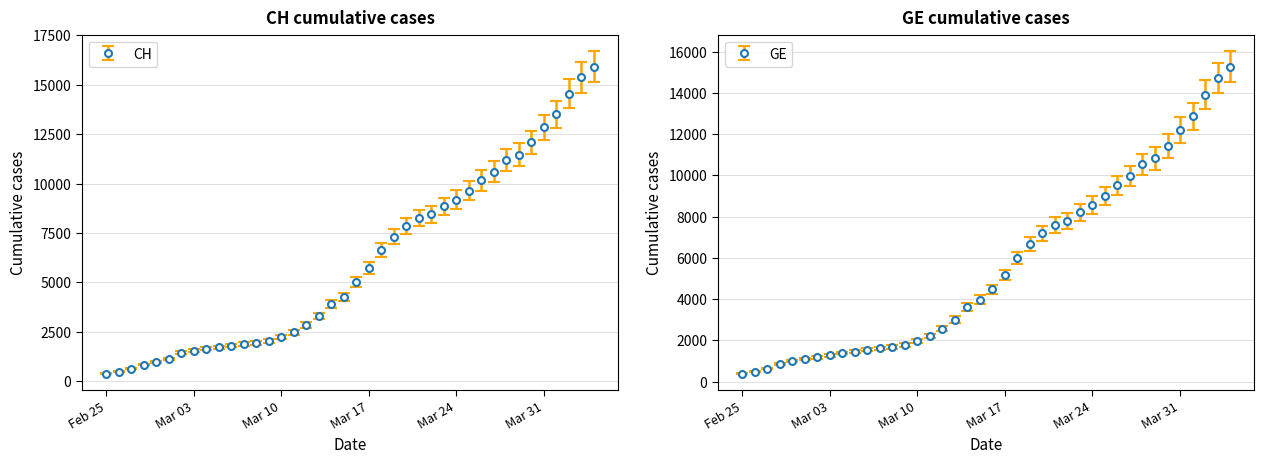

Does the chart have visible grid lines?

Yes